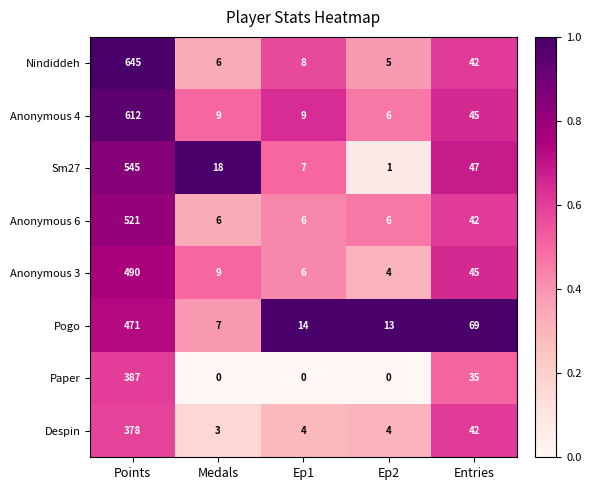

What is the lowest value of the Nindiddeh series?

5